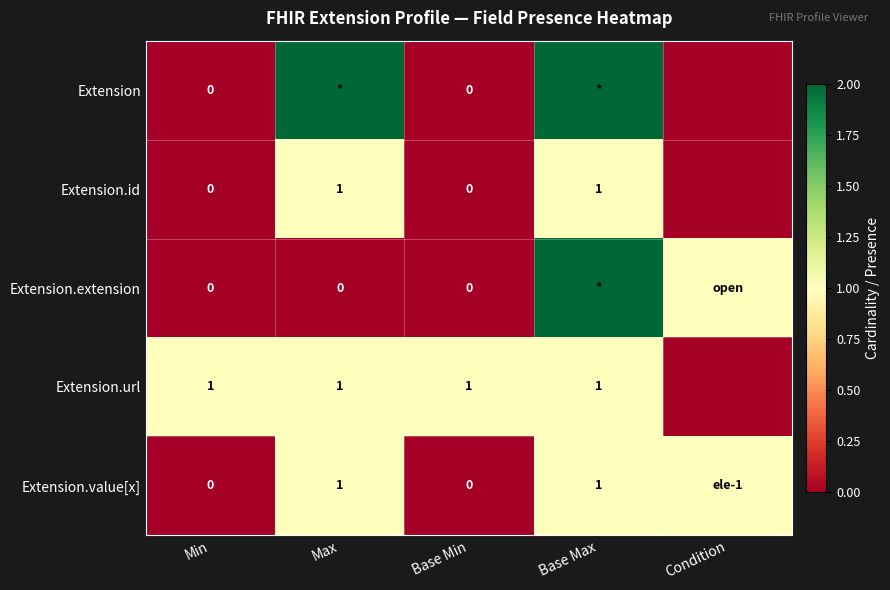

Which has a higher value, Base Max or Condition?

Base Max